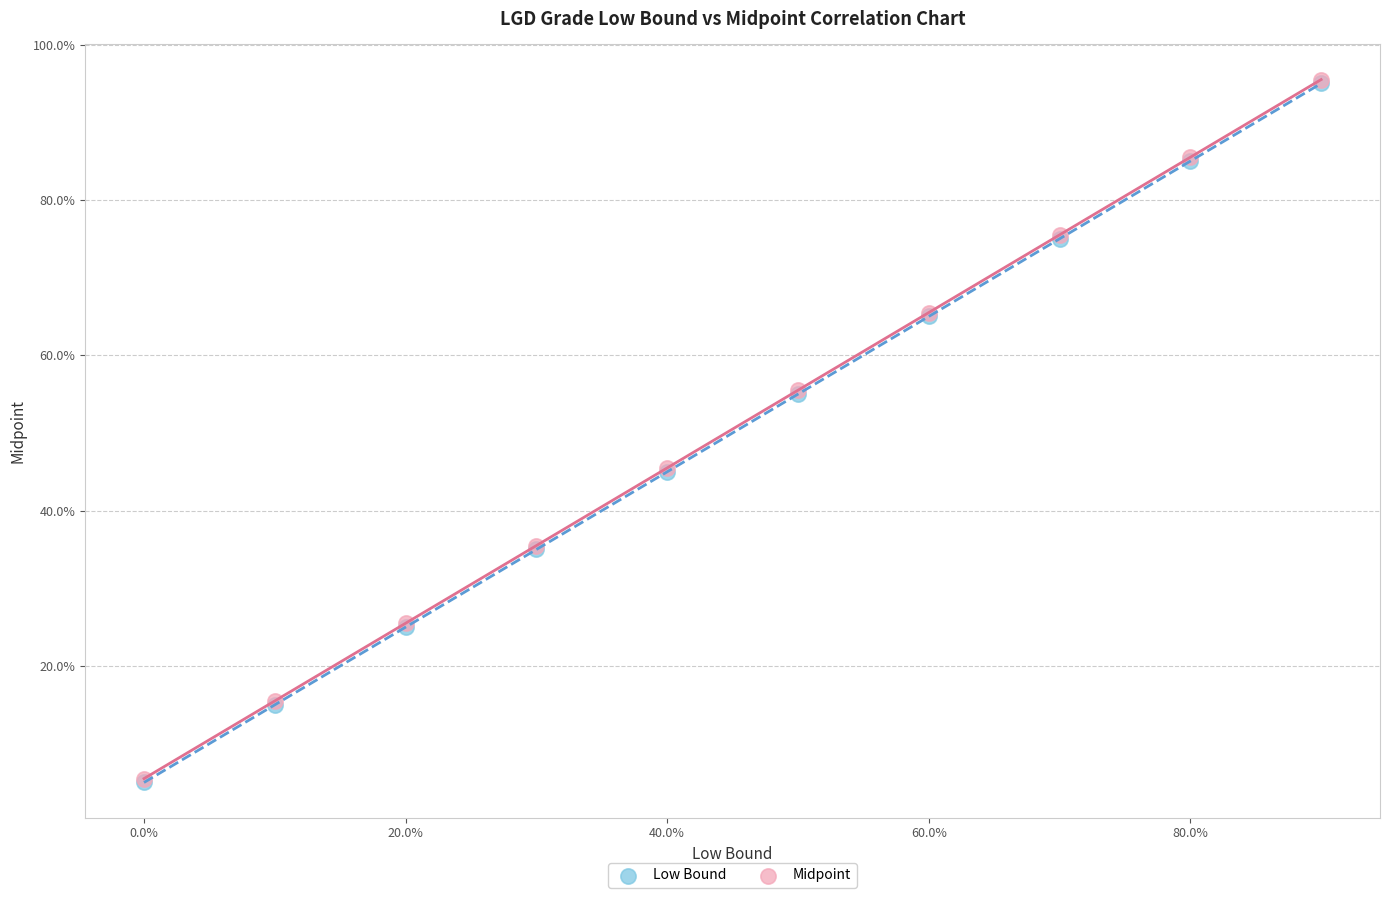

What are all the series names shown in the legend?

Low Bound, Midpoint